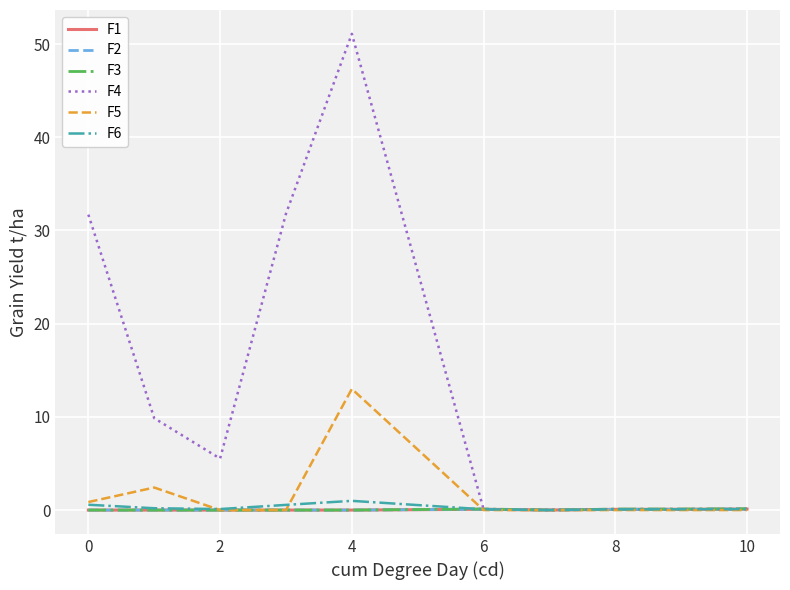

Which series has the largest total across all categories?

F4